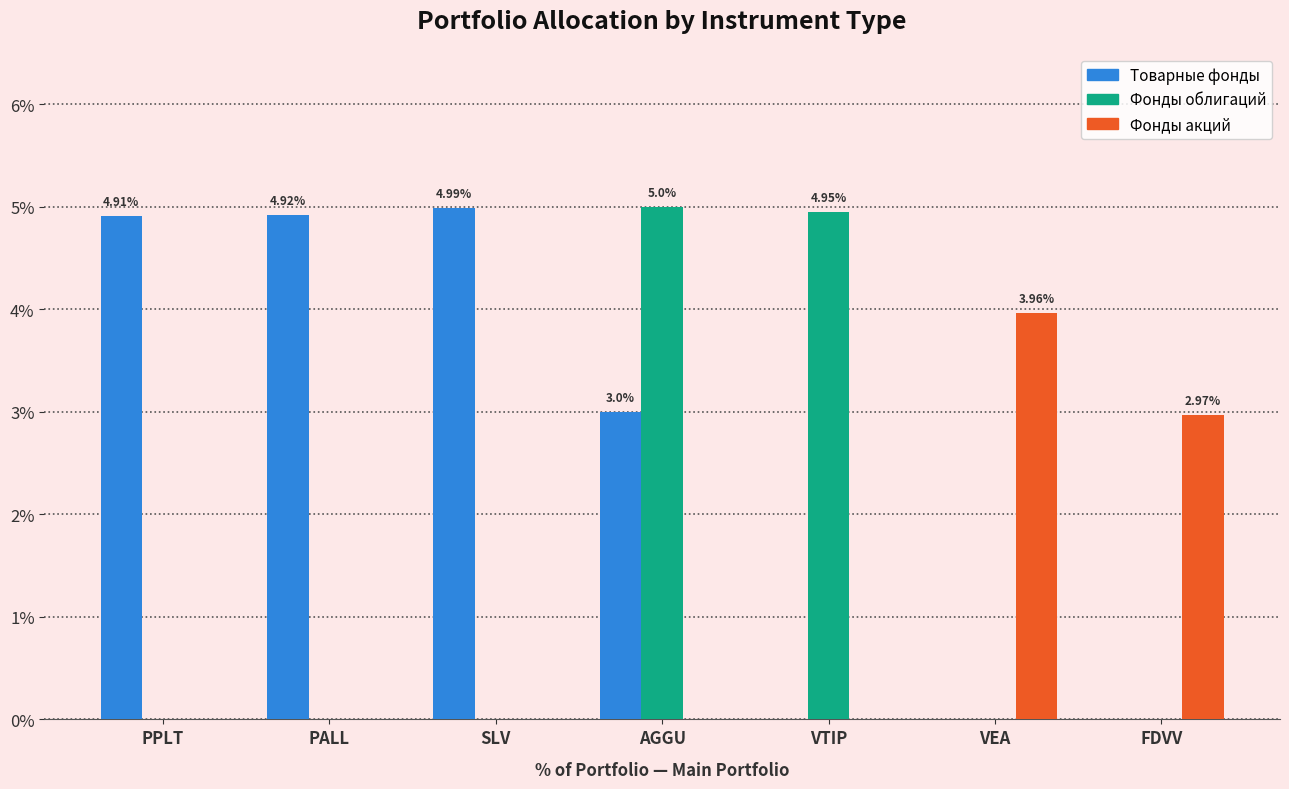

How many categories are shown in the chart?

7